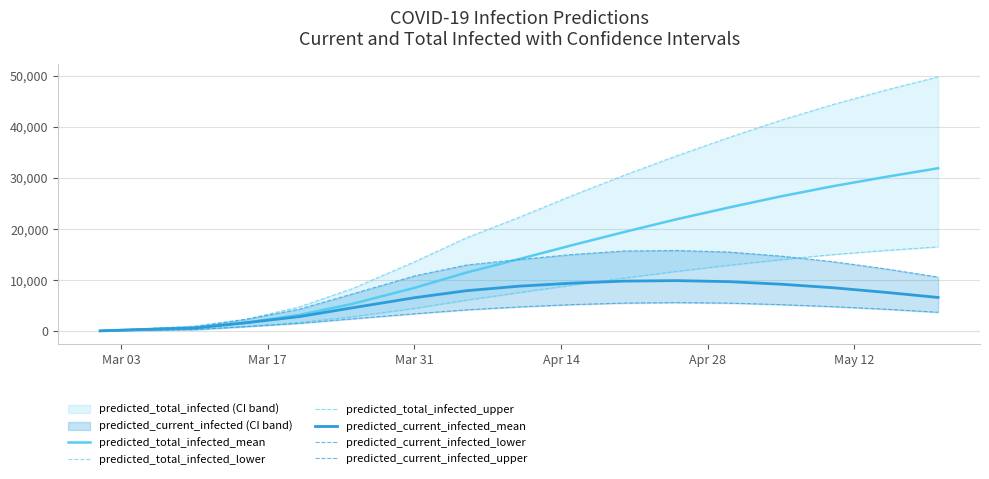

What is the maximum value for predicted_current_infected_mean?

9900